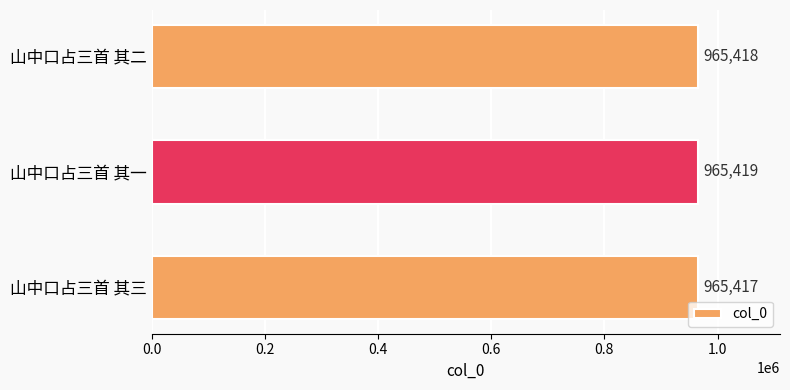

What is the maximum value shown in the chart?

965419